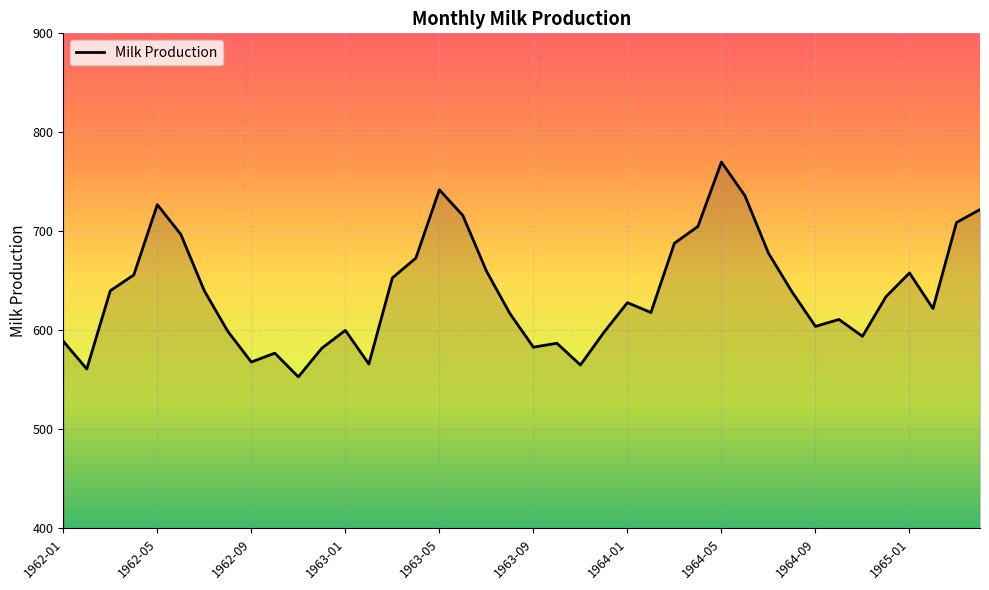

What is the difference between the maximum and minimum values?

217